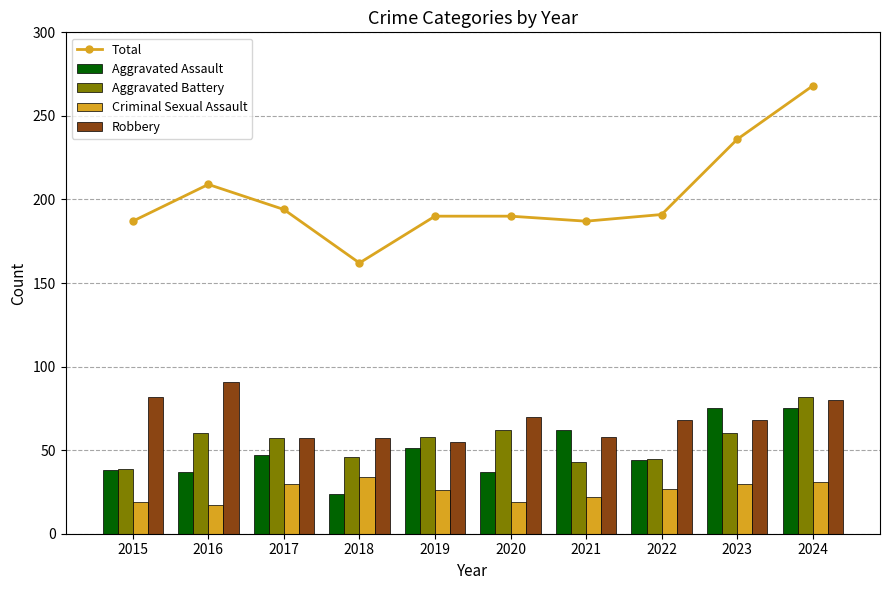

Reading right to left, list all the values displayed in this chart.

Total: 2024=268	2023=236	2022=191	2021=187	2020=190	2019=190	2018=162	2017=194	2016=209	2015=187
Aggravated Assault: 2024=75	2023=75	2022=44	2021=62	2020=37	2019=51	2018=24	2017=47	2016=37	2015=38
Aggravated Battery: 2024=82	2023=60	2022=45	2021=43	2020=62	2019=58	2018=46	2017=57	2016=60	2015=39
Criminal Sexual Assault: 2024=31	2023=30	2022=27	2021=22	2020=19	2019=26	2018=34	2017=30	2016=17	2015=19
Robbery: 2024=80	2023=68	2022=68	2021=58	2020=70	2019=55	2018=57	2017=57	2016=91	2015=82